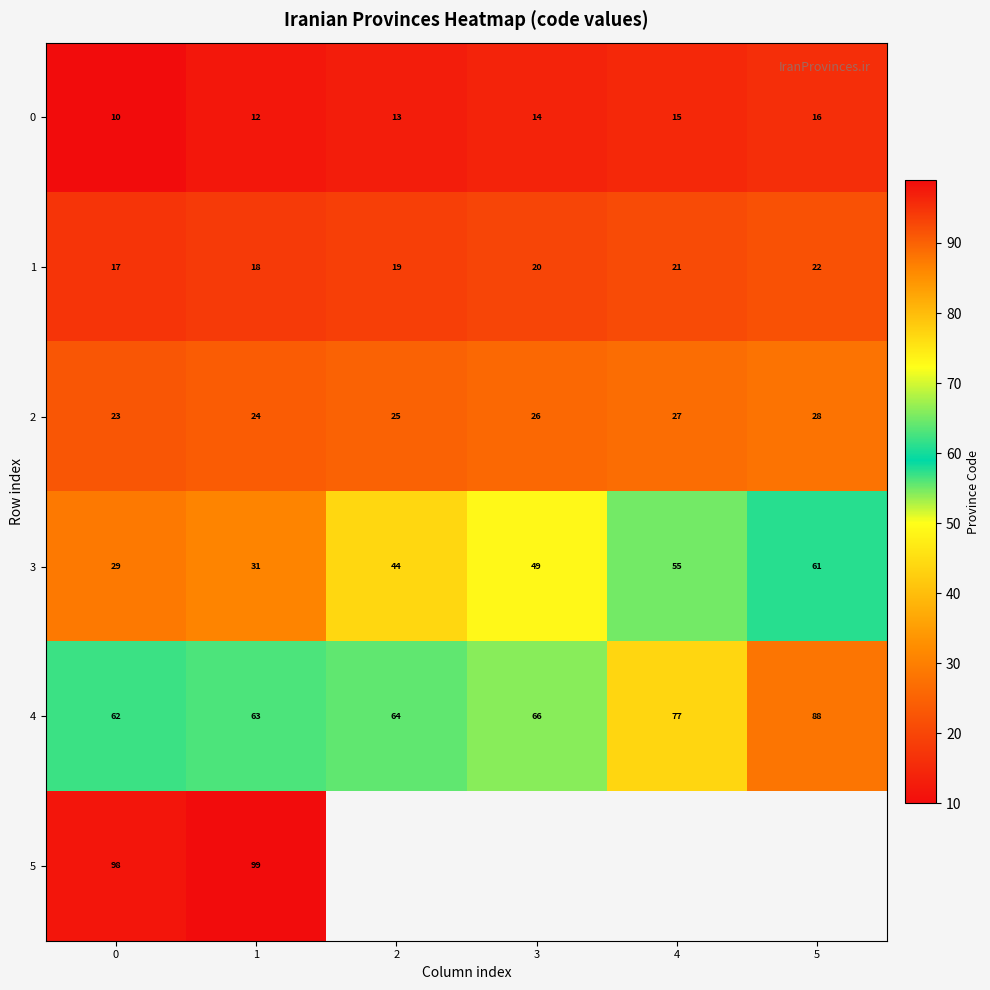

The 3 series shows 49 at 3. True or false?

True